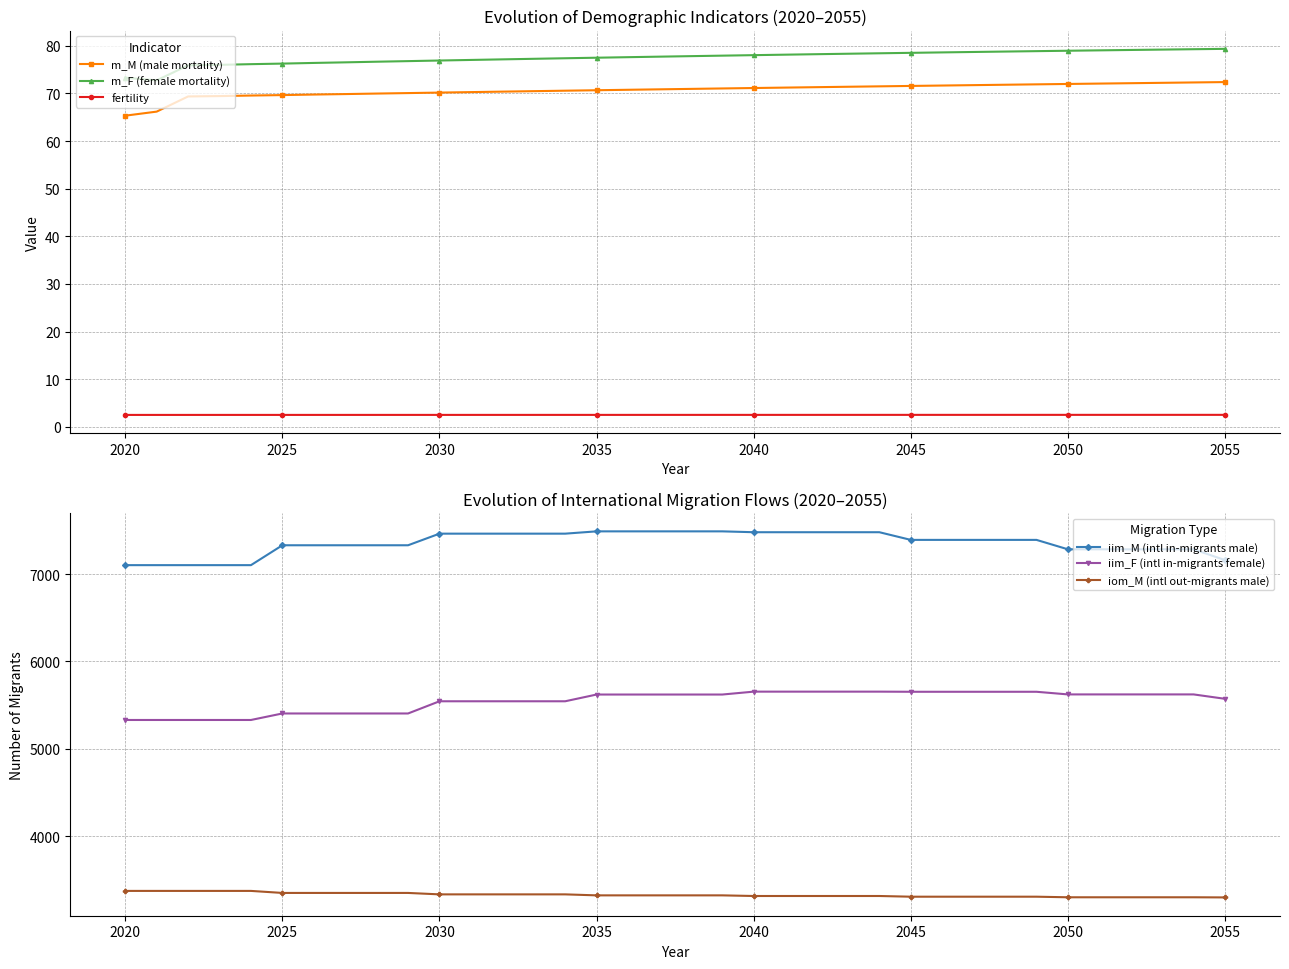

What are all the series names shown in the legend?

m_M (male mortality), m_F (female mortality), fertility, iim_M (intl in-migrants male), iim_F (intl in-migrants female), iom_M (intl out-migrants male)